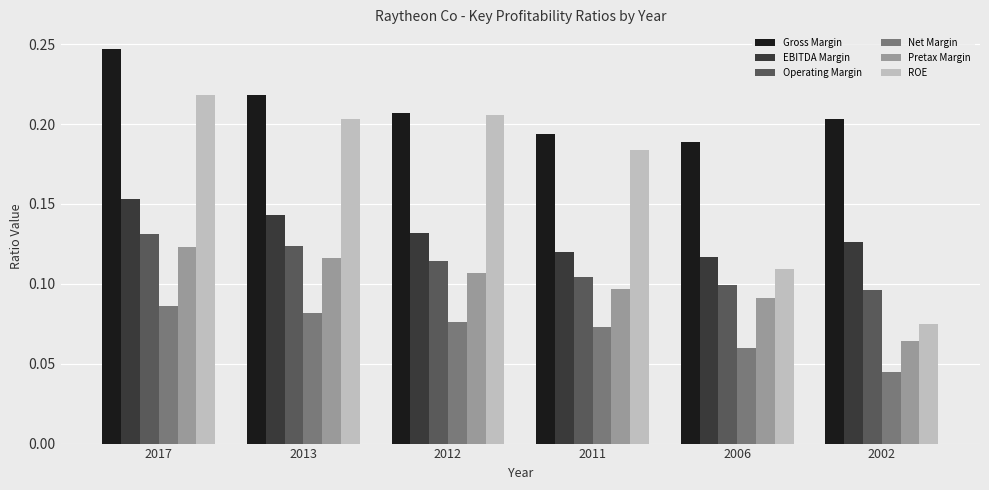

Which series has the largest total across all categories?

Gross Margin